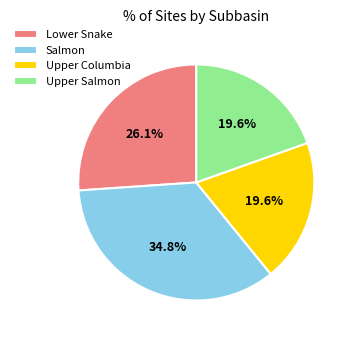

What is the largest slice in the pie chart?

Salmon